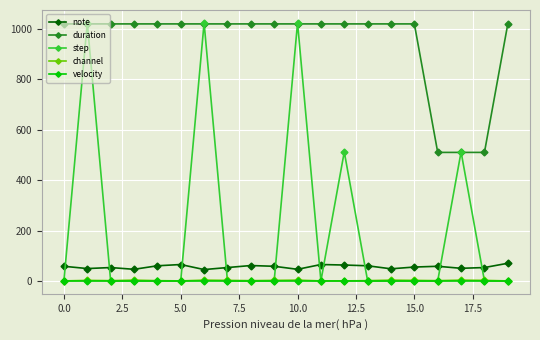

True or false: note and step cross at least once.

True